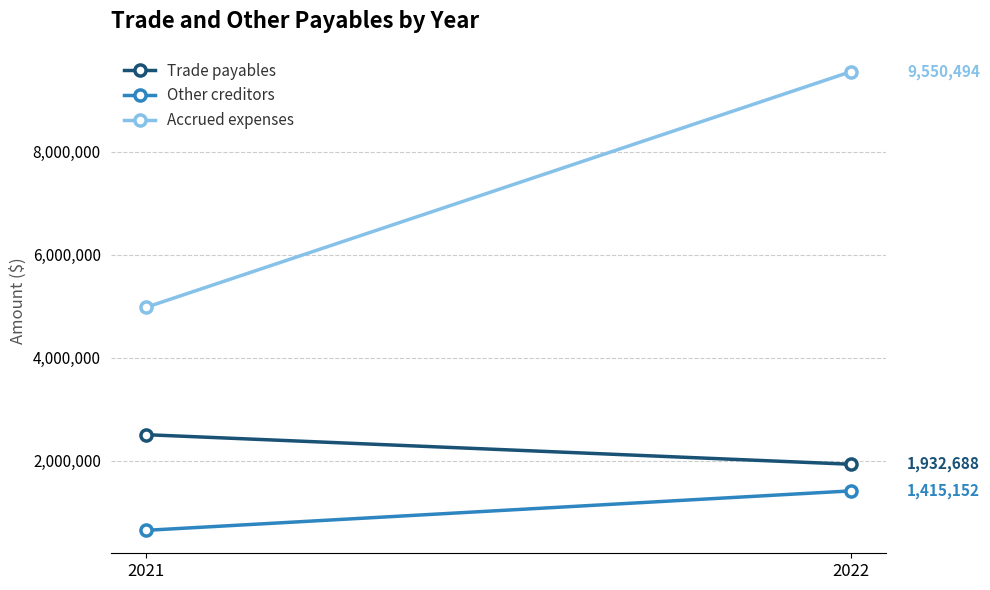

How many values in the Trade payables series are below 2506637?

1